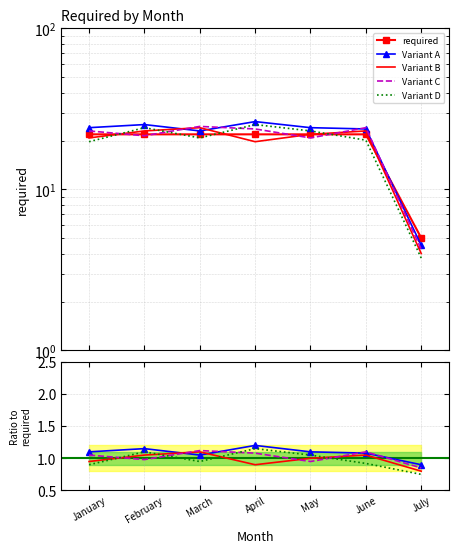

Where does the Variant C series first go above 1?

January